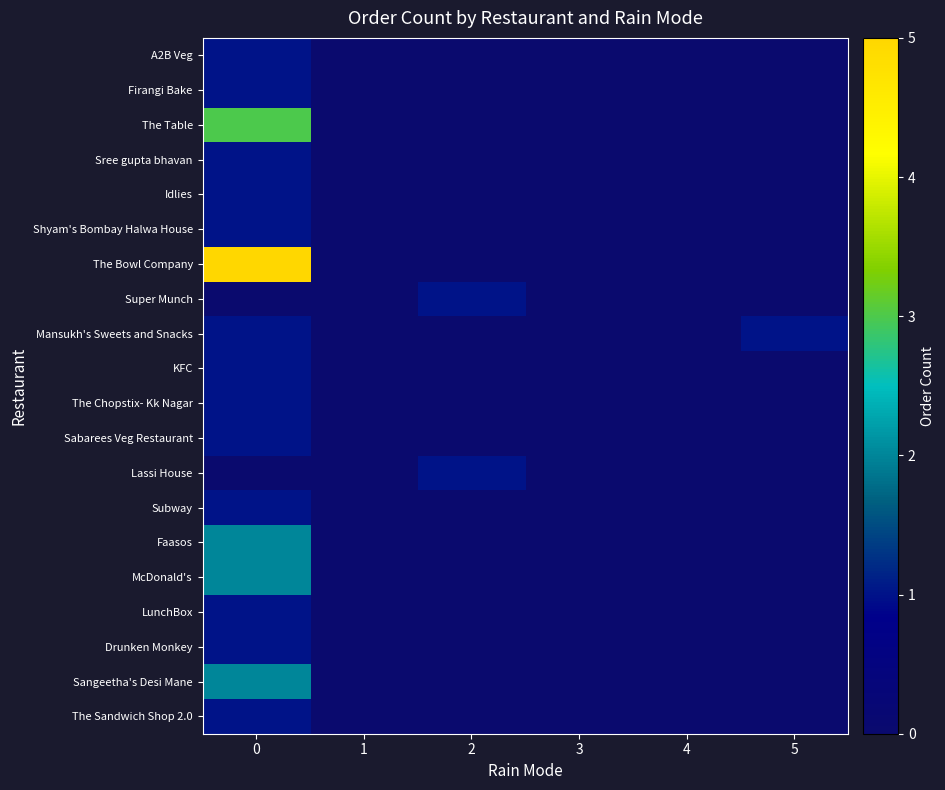

Reading right to left, what are all the values shown in this chart?

A2B Veg: 5=0	4=0	3=0	2=0	1=0	0=1
Firangi Bake: 5=0	4=0	3=0	2=0	1=0	0=1
The Table: 5=0	4=0	3=0	2=0	1=0	0=3
Sree gupta bhavan: 5=0	4=0	3=0	2=0	1=0	0=1
Idlies: 5=0	4=0	3=0	2=0	1=0	0=1
Shyam's Bombay Halwa House: 5=0	4=0	3=0	2=0	1=0	0=1
The Bowl Company: 5=0	4=0	3=0	2=0	1=0	0=5
Super Munch: 5=0	4=0	3=0	2=1	1=0	0=0
Mansukh's Sweets and Snacks: 5=1	4=0	3=0	2=0	1=0	0=1
KFC: 5=0	4=0	3=0	2=0	1=0	0=1
The Chopstix- Kk Nagar: 5=0	4=0	3=0	2=0	1=0	0=1
Sabarees Veg Restaurant: 5=0	4=0	3=0	2=0	1=0	0=1
Lassi House: 5=0	4=0	3=0	2=1	1=0	0=0
Subway: 5=0	4=0	3=0	2=0	1=0	0=1
Faasos: 5=0	4=0	3=0	2=0	1=0	0=2
McDonald's: 5=0	4=0	3=0	2=0	1=0	0=2
LunchBox: 5=0	4=0	3=0	2=0	1=0	0=1
Drunken Monkey: 5=0	4=0	3=0	2=0	1=0	0=1
Sangeetha's Desi Mane: 5=0	4=0	3=0	2=0	1=0	0=2
The Sandwich Shop 2.0: 5=0	4=0	3=0	2=0	1=0	0=1